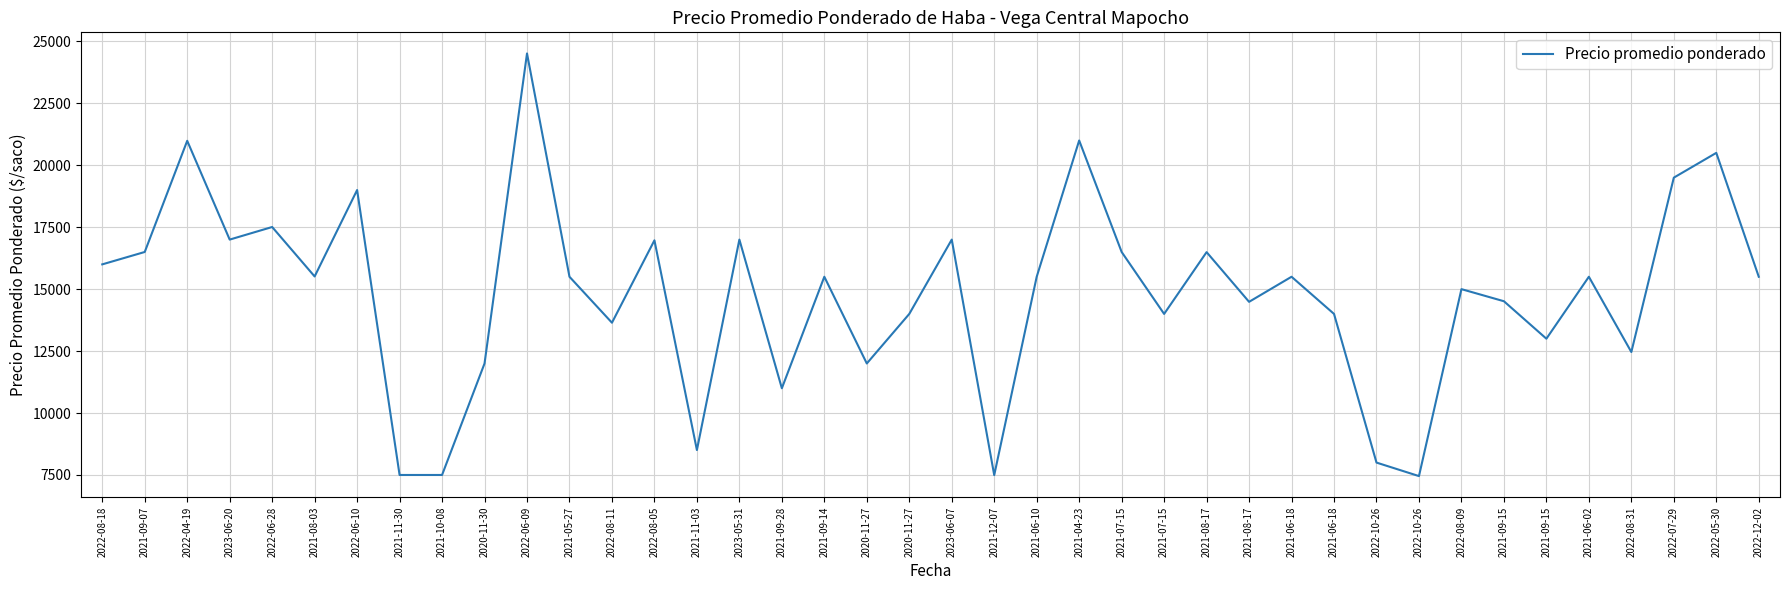

At which category does the chart reach its minimum across all series?

2022-10-26